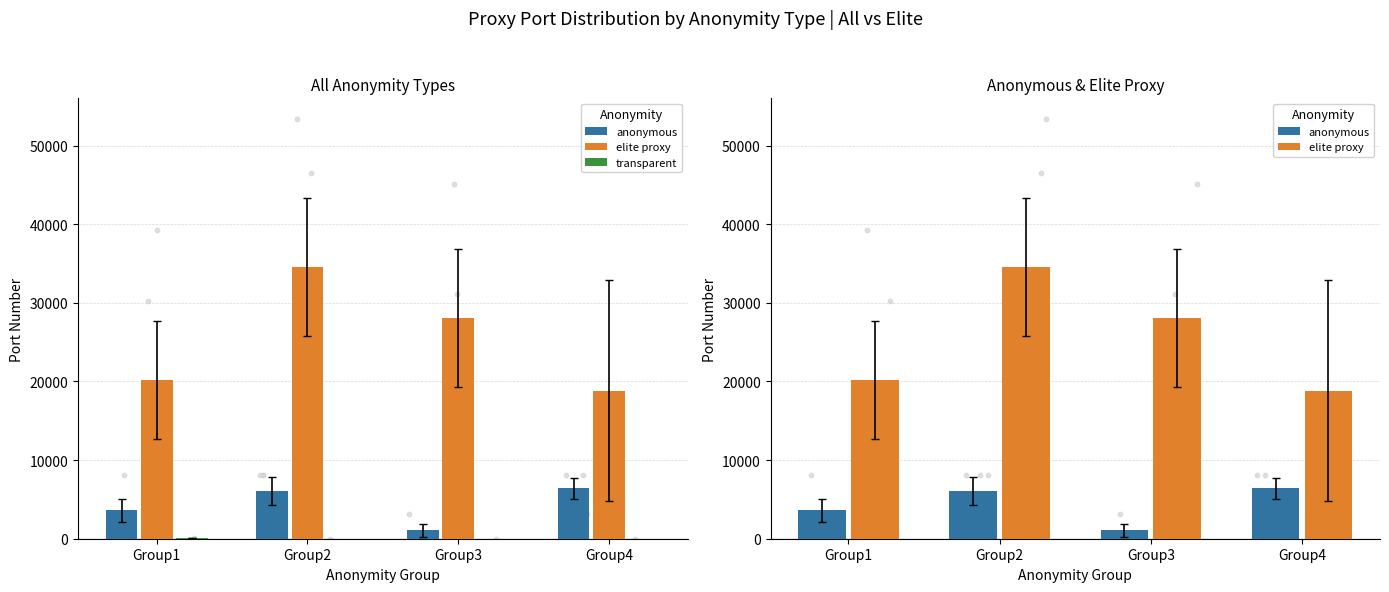

At which category is the sum across all series the highest?

Group2